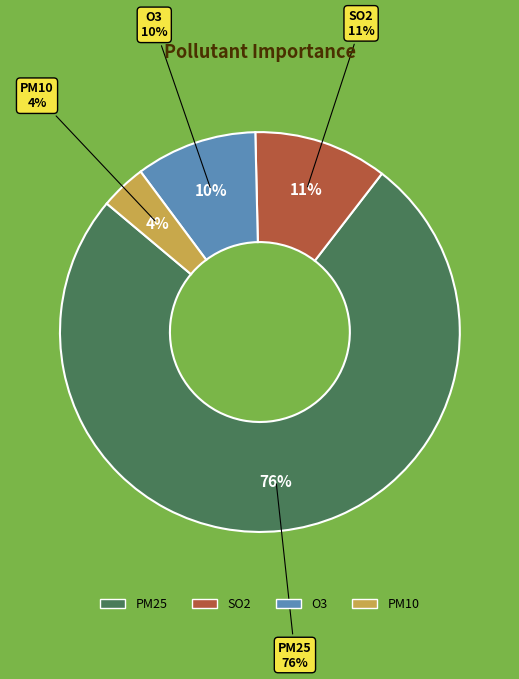

To the nearest percent, what portion does SO2 represent?

11%